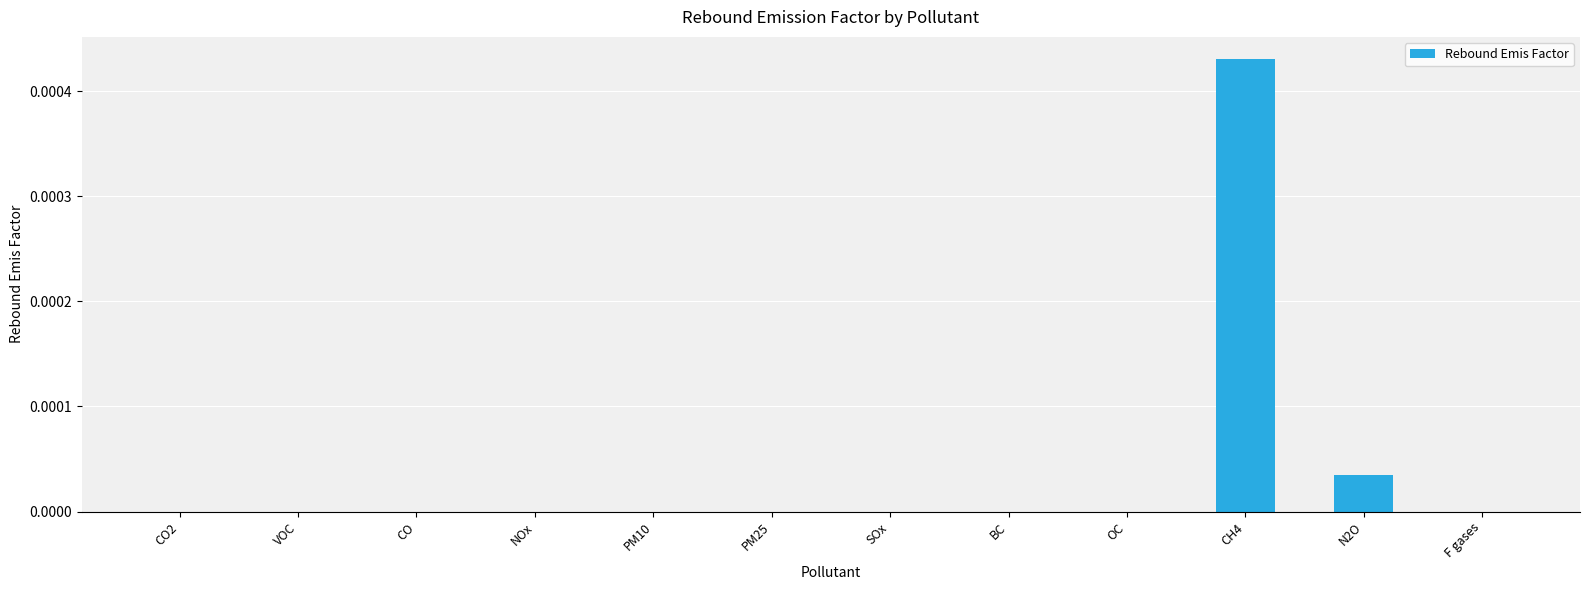

Are the bars grouped side by side (vs. stacked)?

No